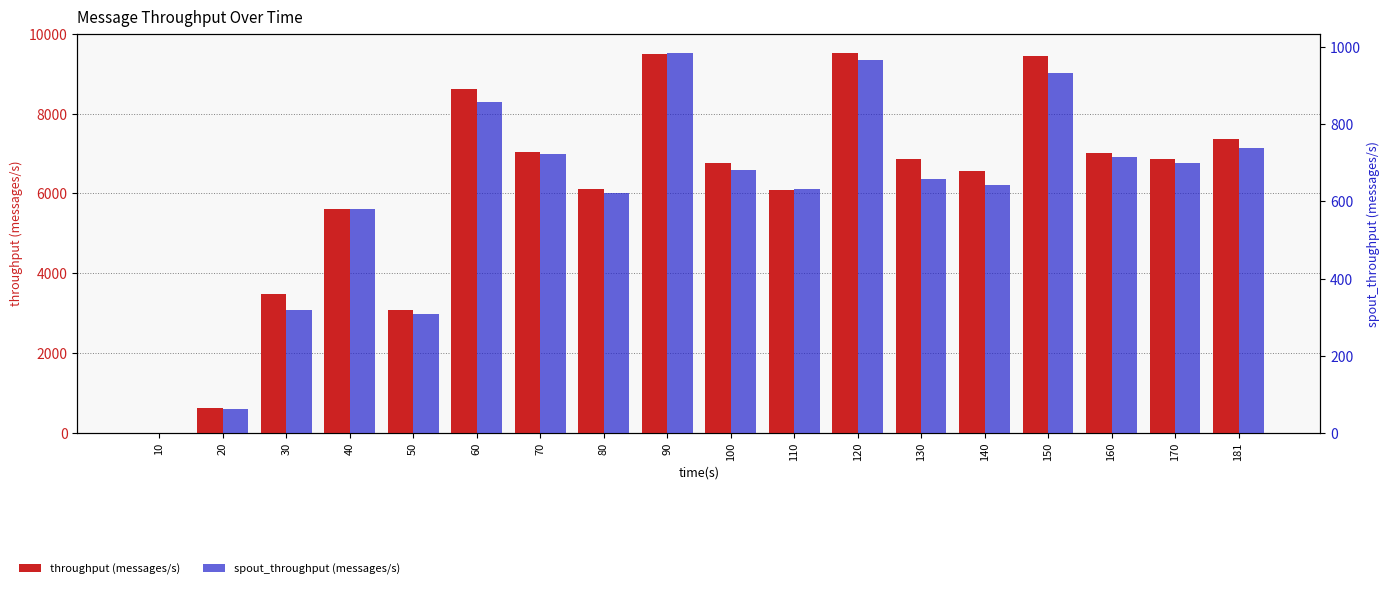

What is the highest value of the throughput (messages/s) series?

9529